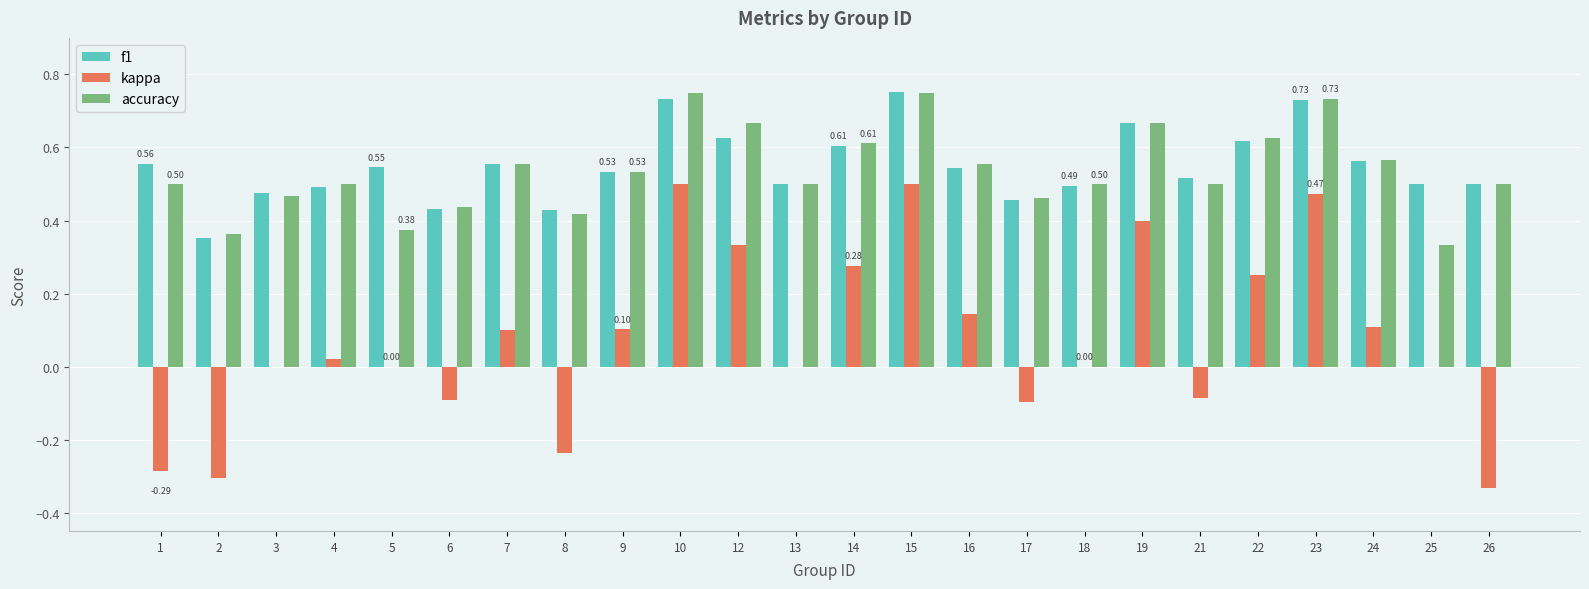

Which series has the largest range (max minus min)?

kappa